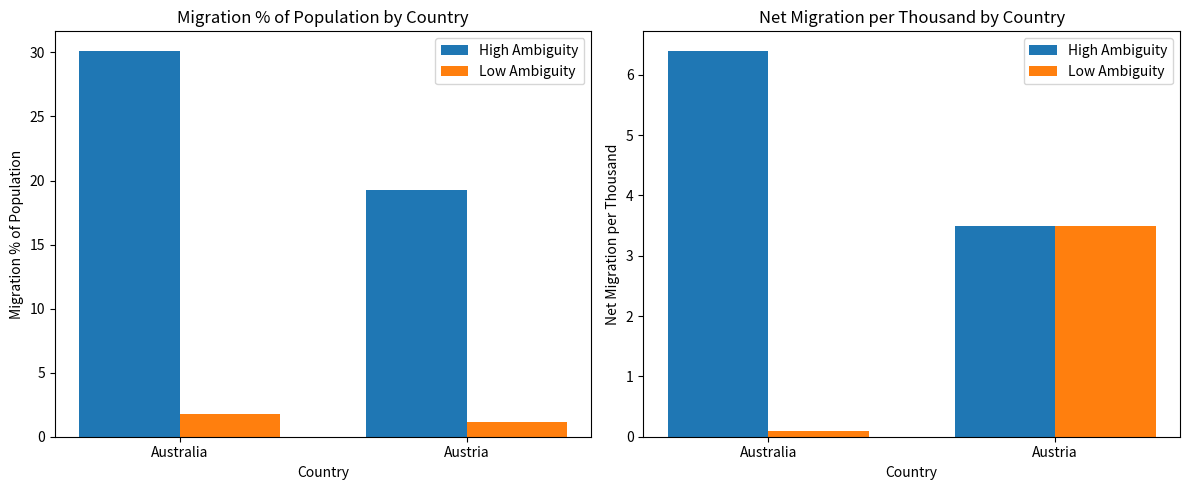

Where does the High Ambiguity series first go above 6?

Australia